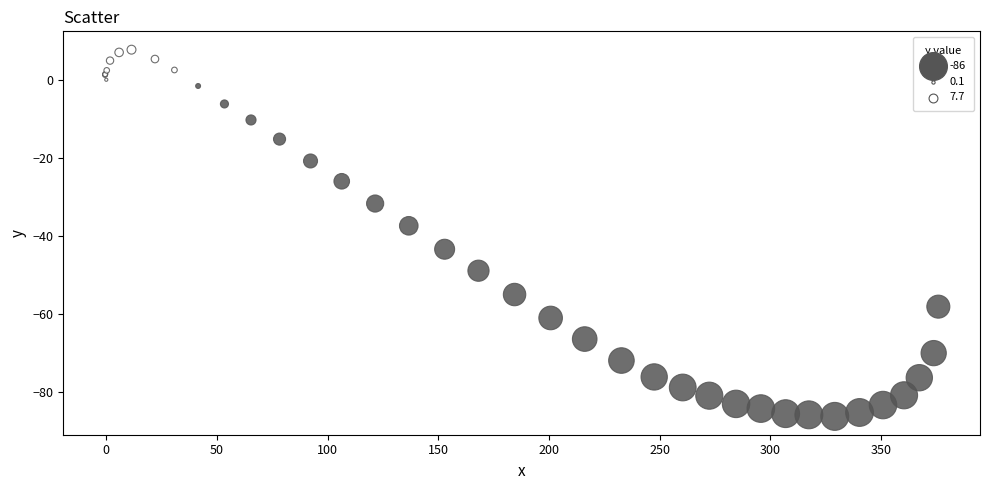

What Y value in the scatter plot is closest to -39?

-37.4